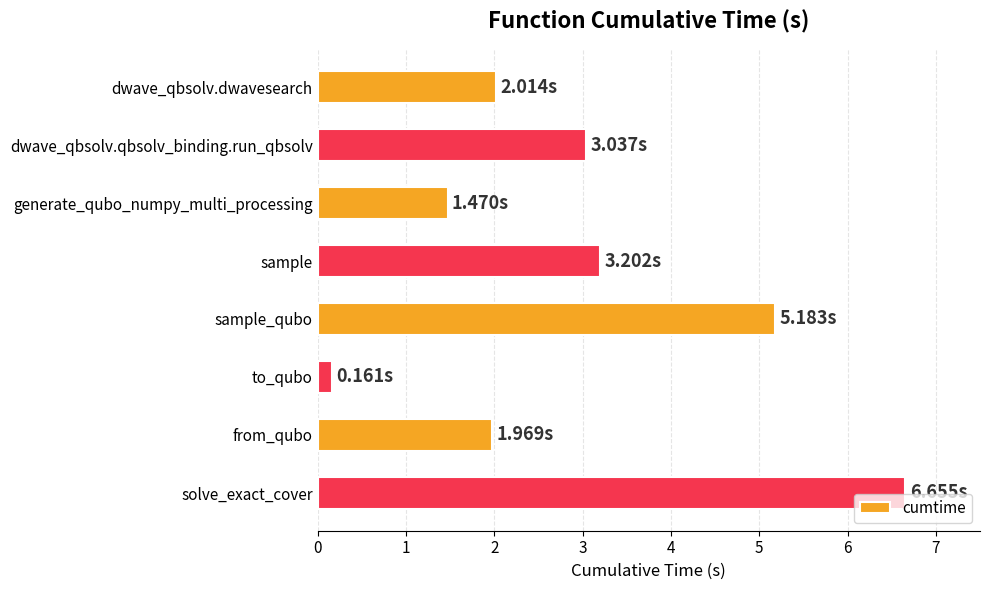

What is the change in value from generate_qubo_numpy_multi_processing to to_qubo?

-1.3